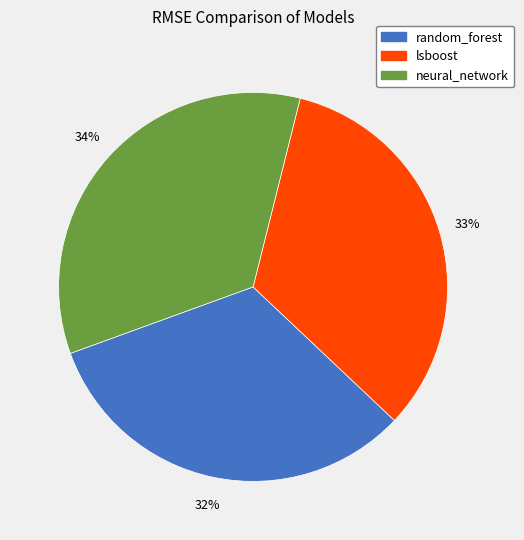

Does lsboost account for over 50% of the chart?

No